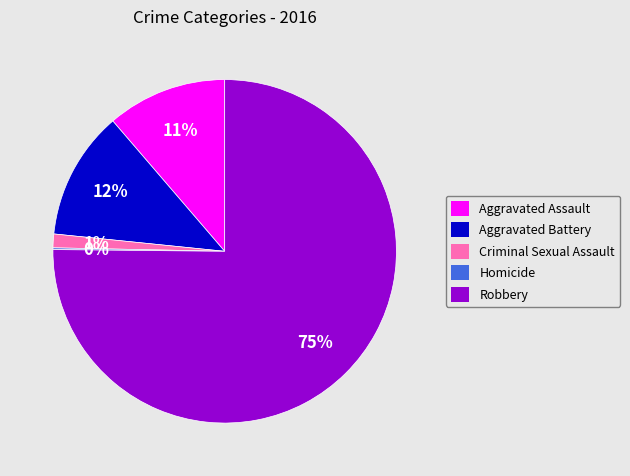

Is it true that Criminal Sexual Assault is 11% of the pie?

False